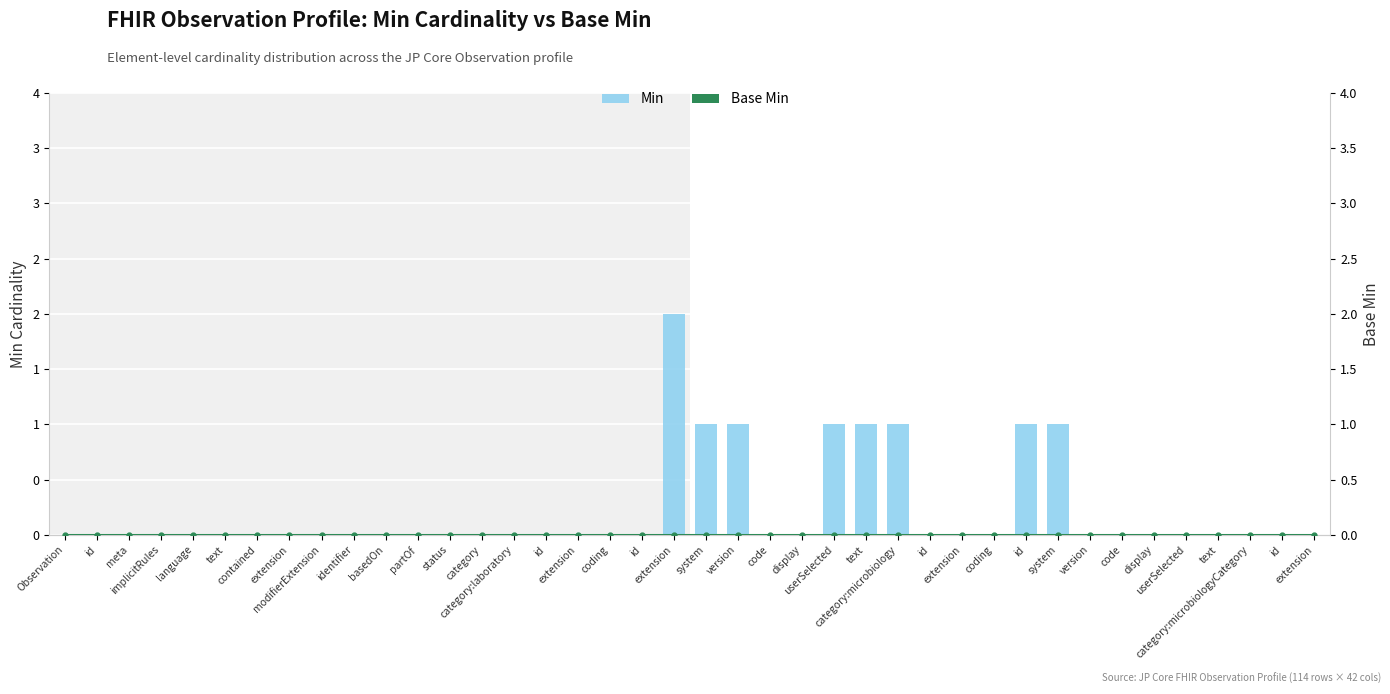

Reading left to right, transcribe all the data shown in this chart.

Min: 0	0	0	0	0	0	0	0	0	0	0	0	0	0	0	0	0	0	0	2	1	1	0	0	1	1	1	0	0	0	1	1	0	0	0	0	0	0	0	0
Base Min: 0	0	0	0	0	0	0	0	0	0	0	0	0	0	0	0	0	0	0	0	0	0	0	0	0	0	0	0	0	0	0	0	0	0	0	0	0	0	0	0